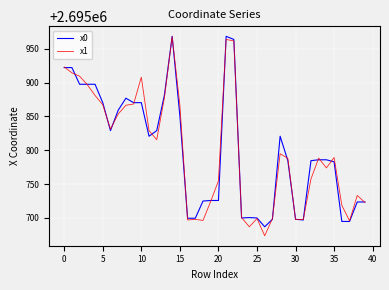

What is the sum of all x0 values?

107832034.4